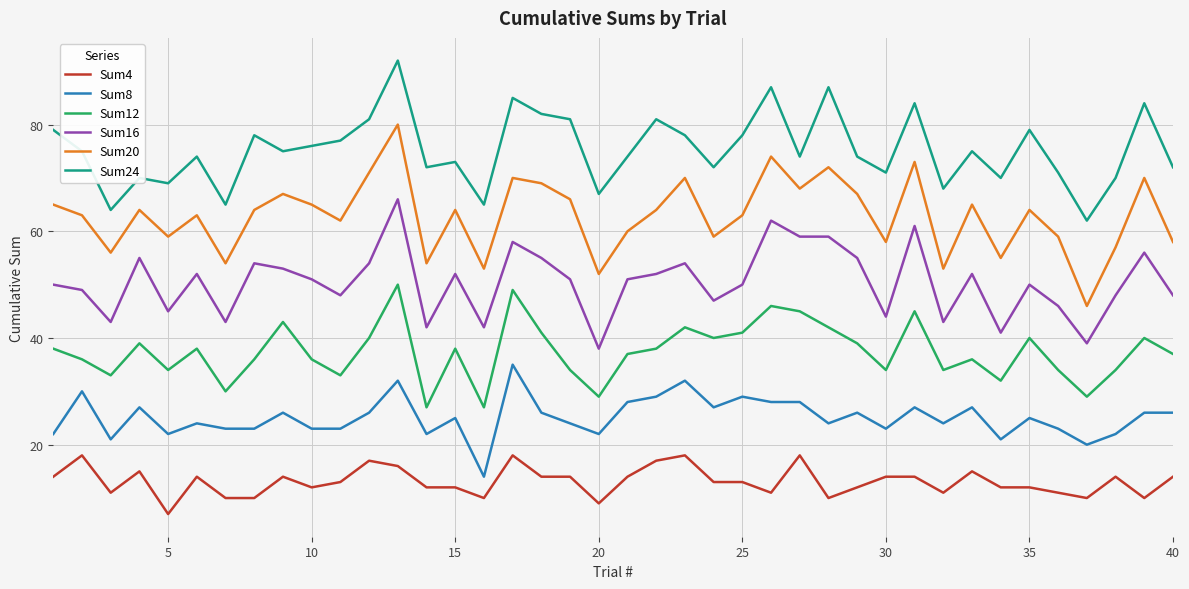

True or false: Sum12 and Sum20 intersect in this chart.

False